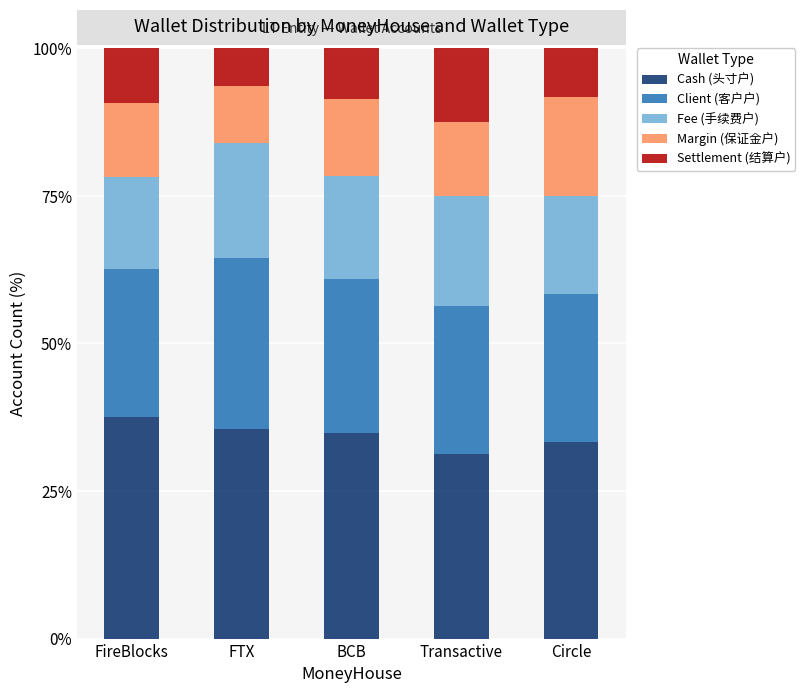

What is the highest value of the Cash (头寸户) series?

37.5